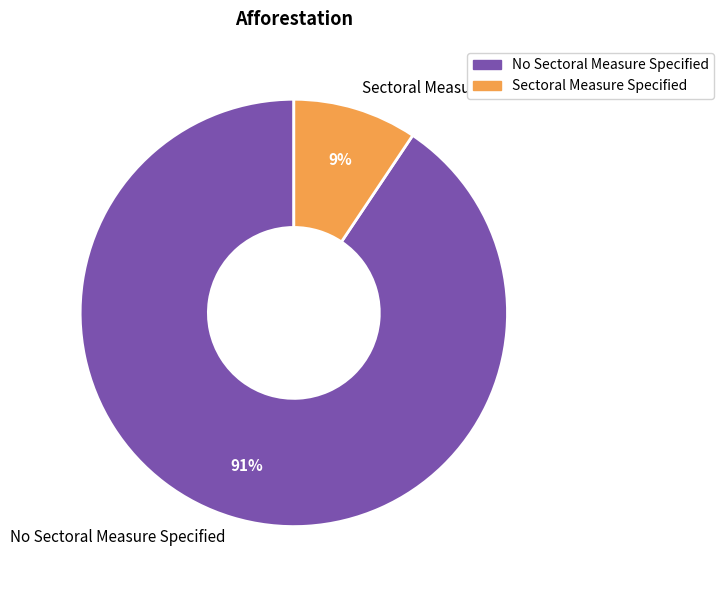

Is it true that No Sectoral Measure Specified is 84% of the pie?

False